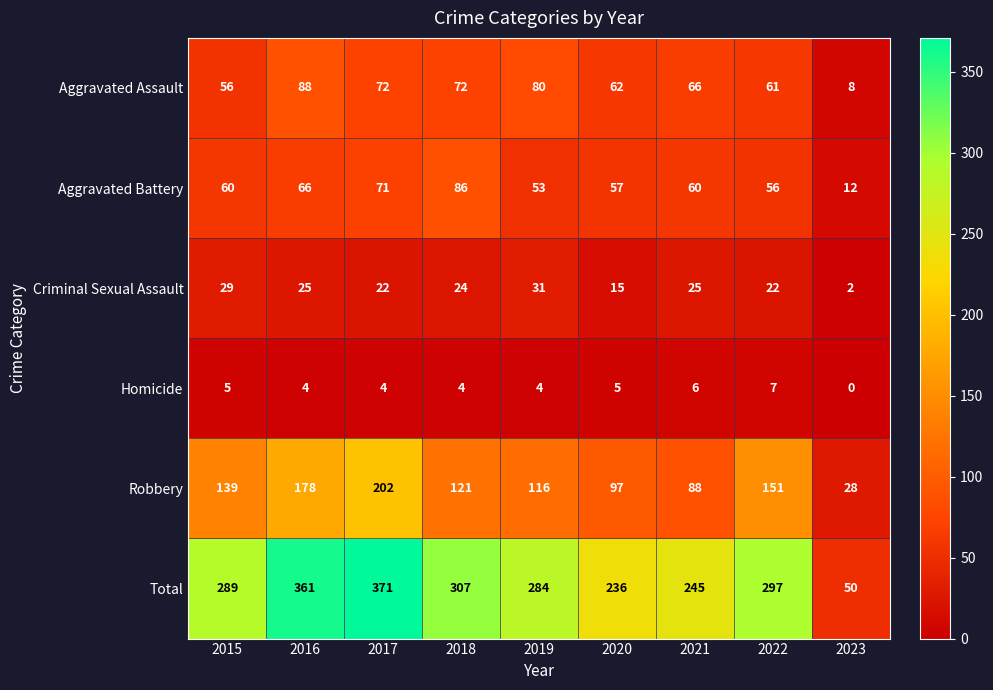

Is it true that Criminal Sexual Assault equals 36 at 2017?

False